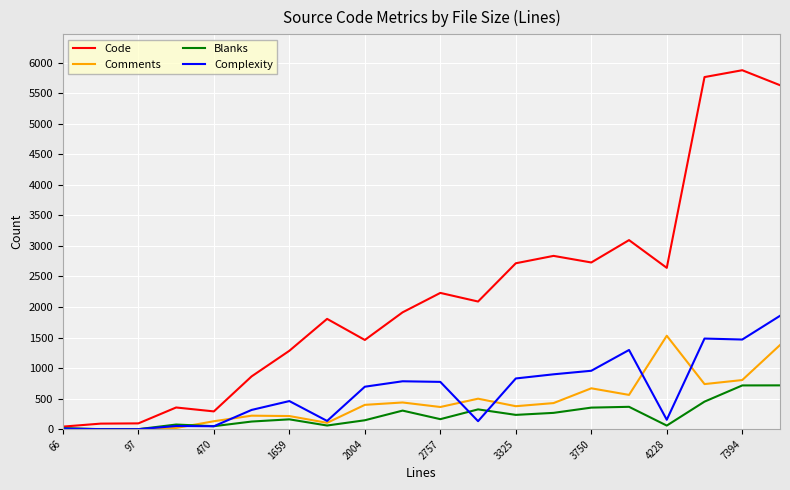

What is the maximum value for Complexity?

1855